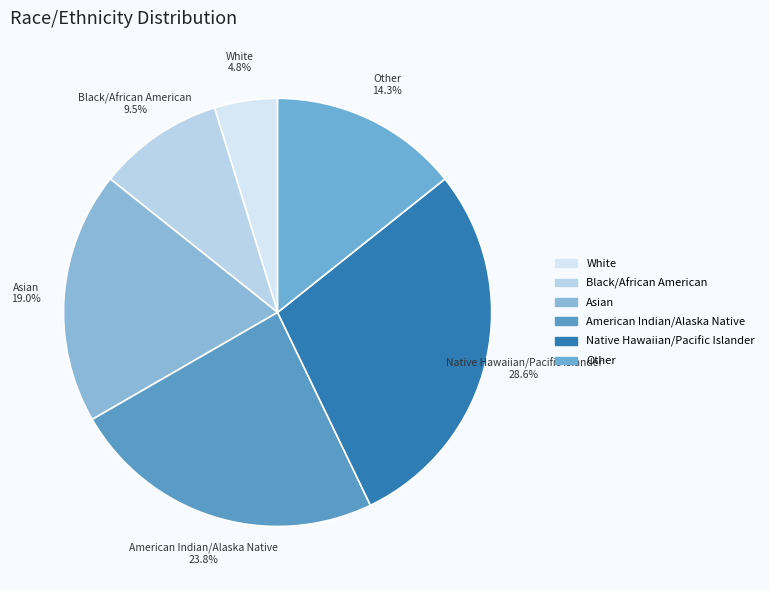

True or false: American Indian/Alaska Native accounts for 24% of the total.

True